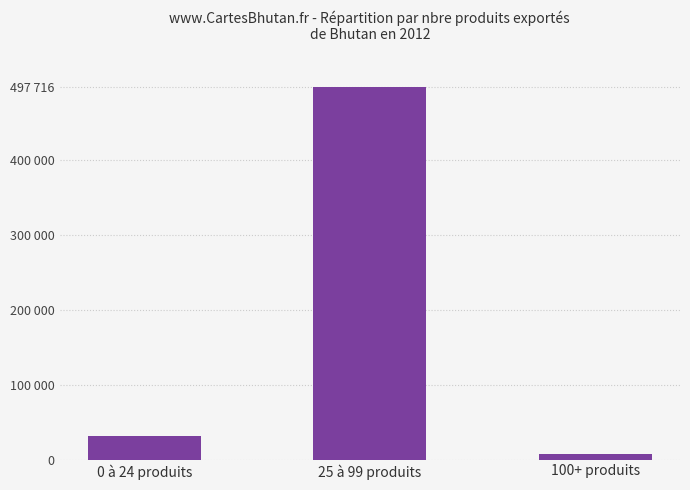

What is the label of the 1st bar from the right?

100+ produits